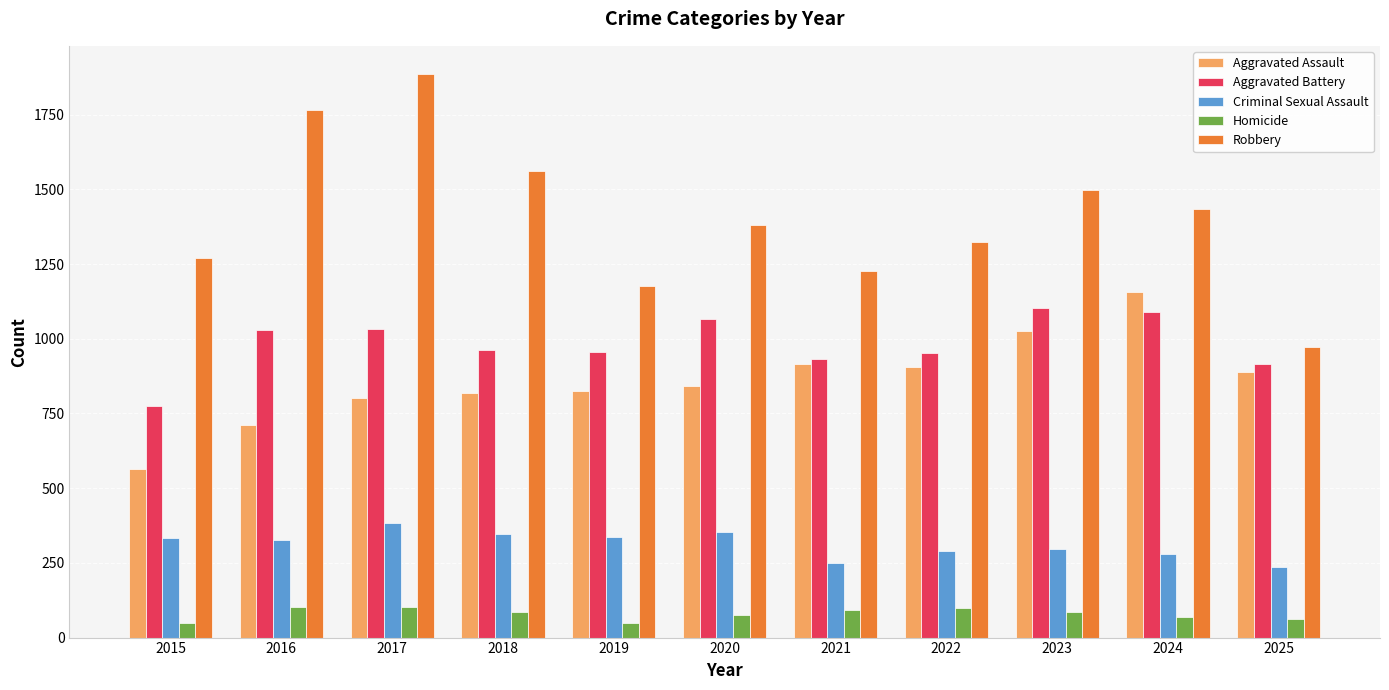

What is the maximum value shown in the chart?

1886